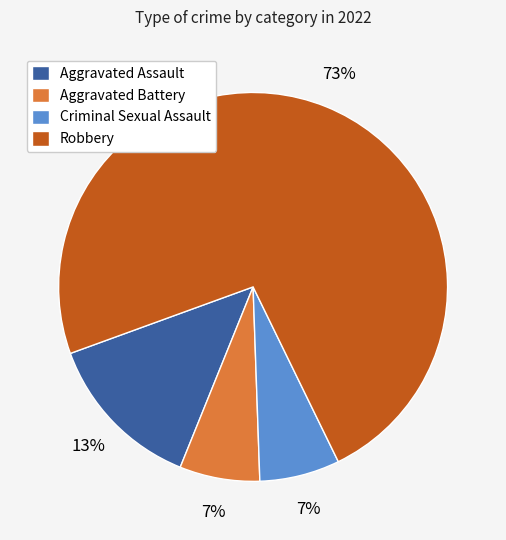

Is it true that Robbery is 81% of the pie?

False